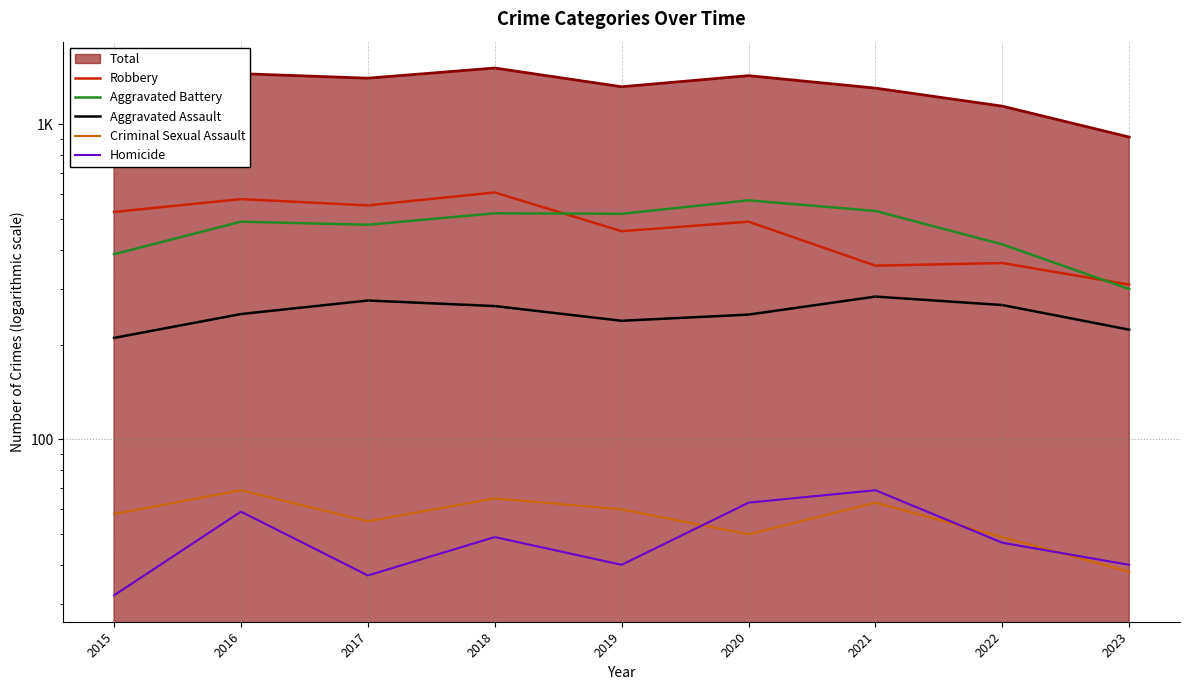

At which label does Aggravated Battery first exceed 491?

2018